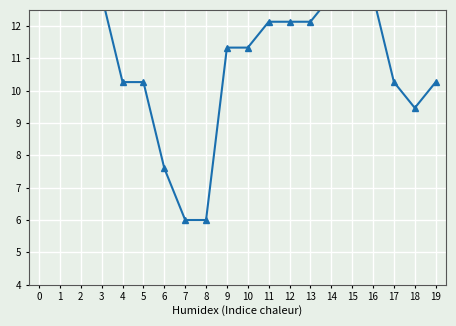

Between 3 and 4, which is larger?

3